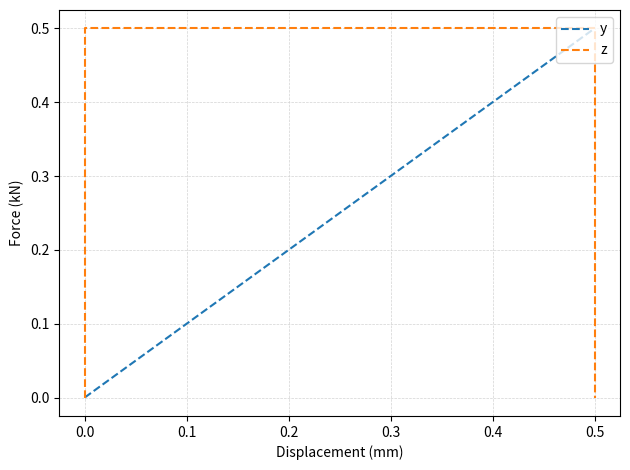

True or false: z has more than 0 interior local peaks.

False